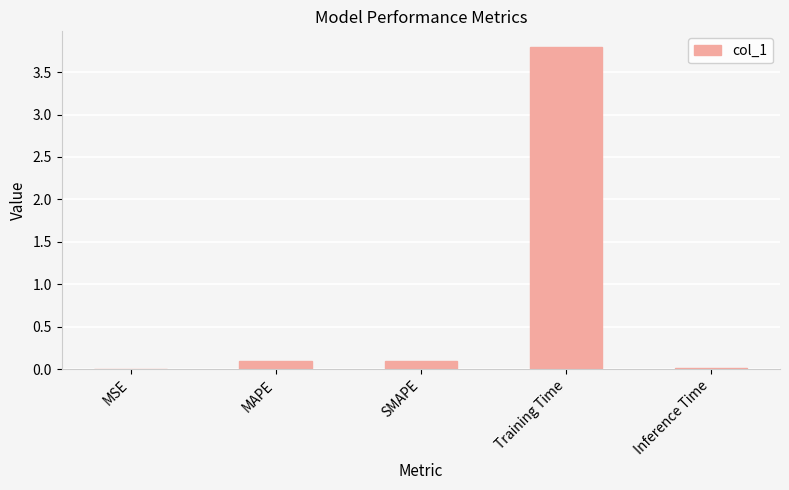

The value at Inference Time is 0.0. True or false?

True